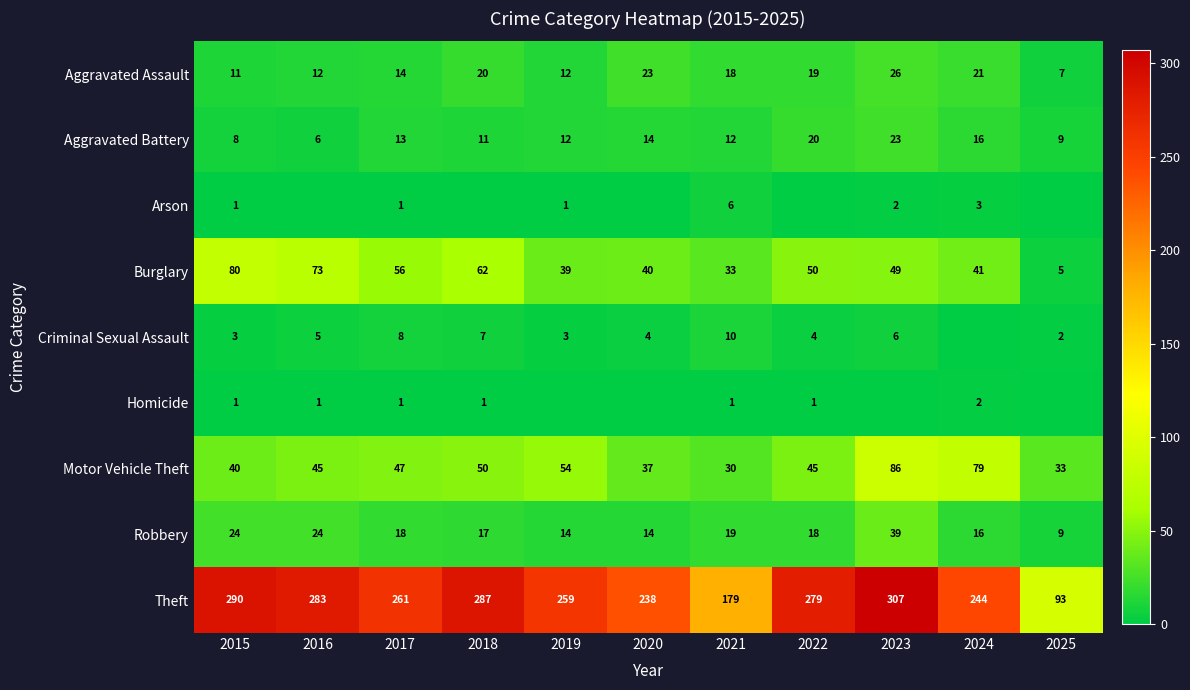

Between 2020 and 2016, which is larger?

2020